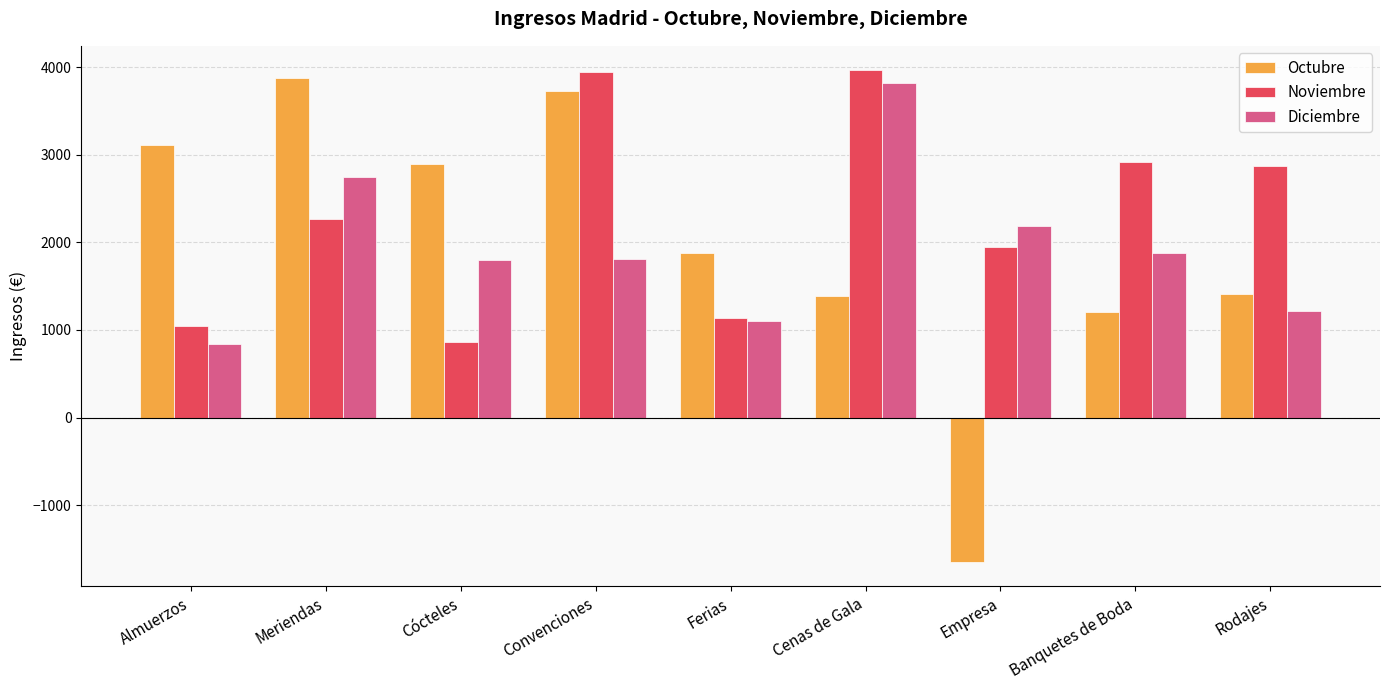

At which category is the sum across all series the highest?

Convenciones